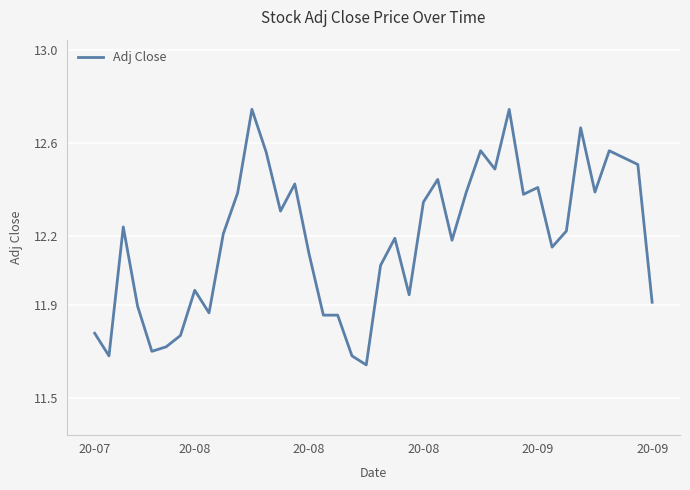

Does the chart display data point markers on the line(s)?

No